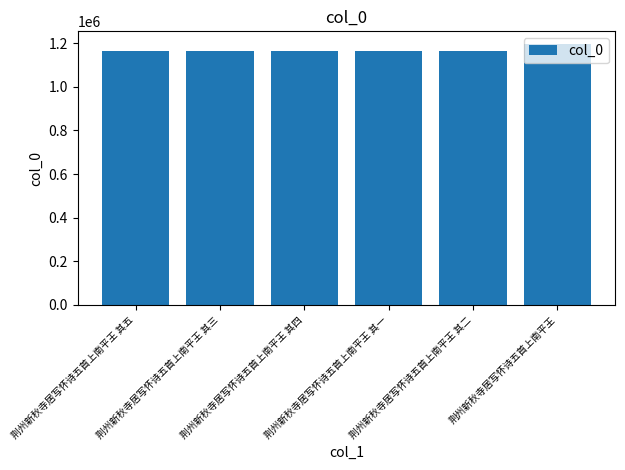

What is the sum of all values?

7010481